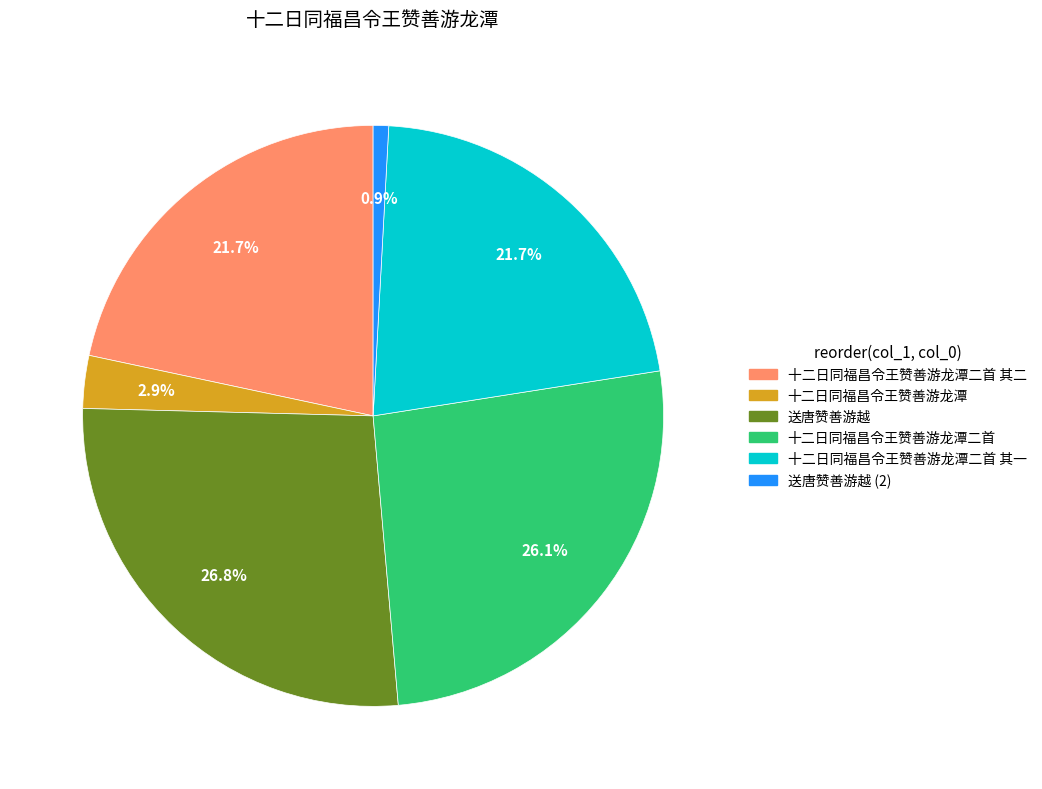

What percentage is NOT represented by 送唐赞善游越?

73.2%